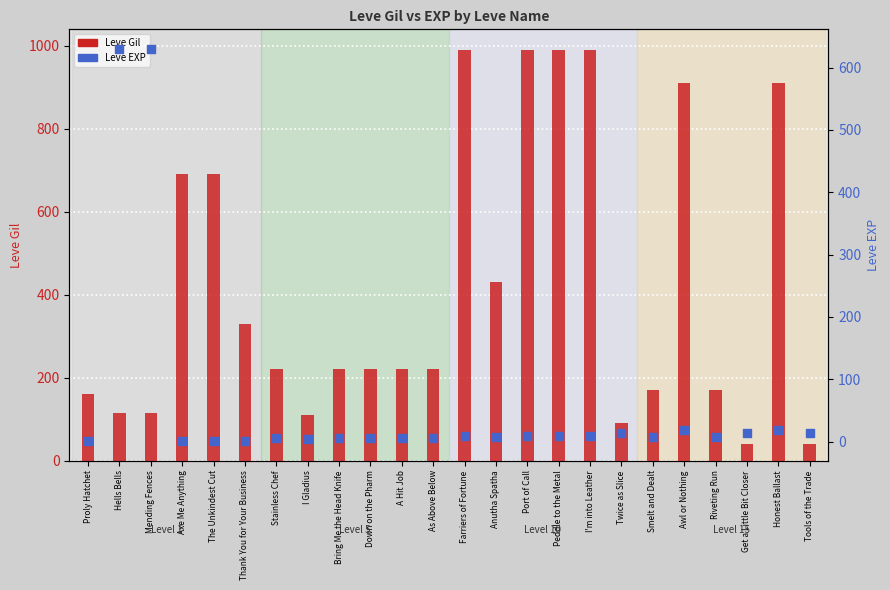

Which series reaches the maximum Y coordinate?

Leve Gil